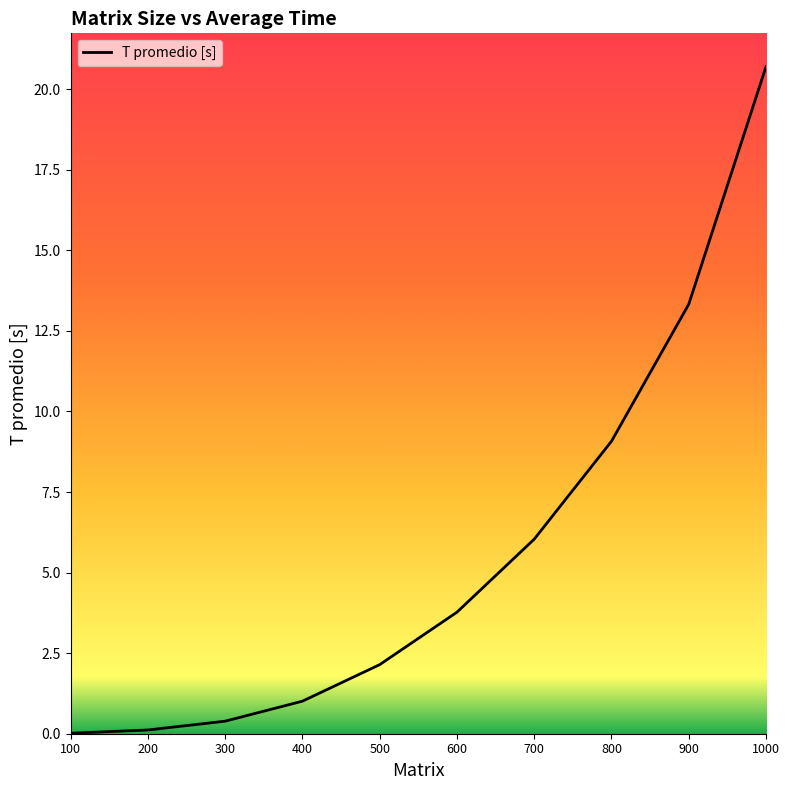

Is it true that the value at 600 is 3.8?

True